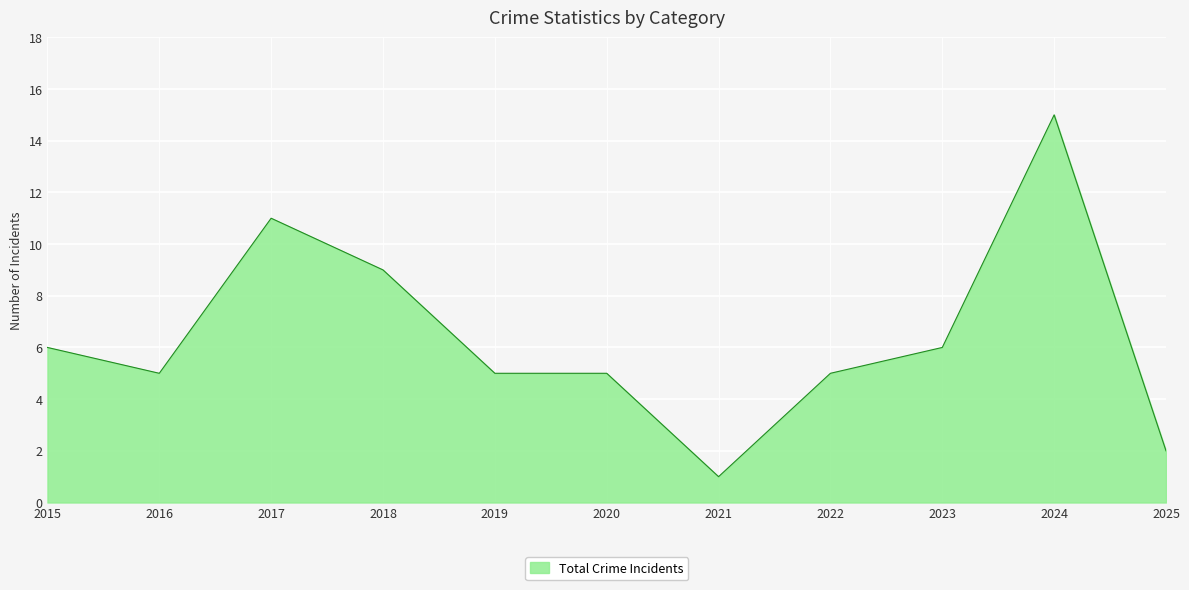

What is the difference between the values at 2025 and 2015?

4